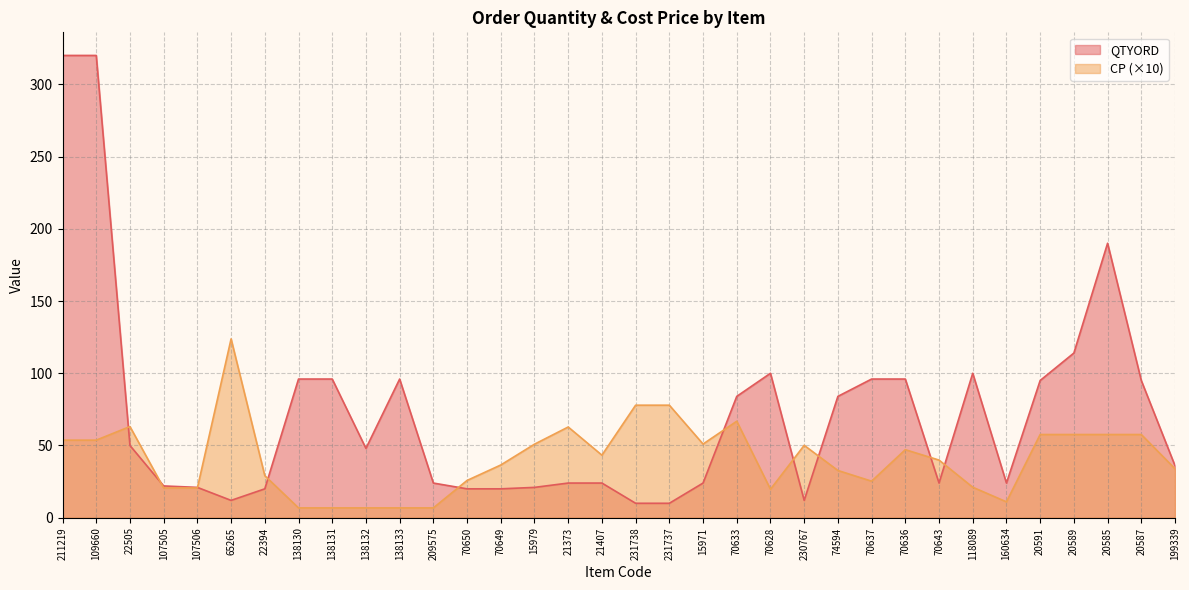

What is the minimum value shown in the chart?

6.8